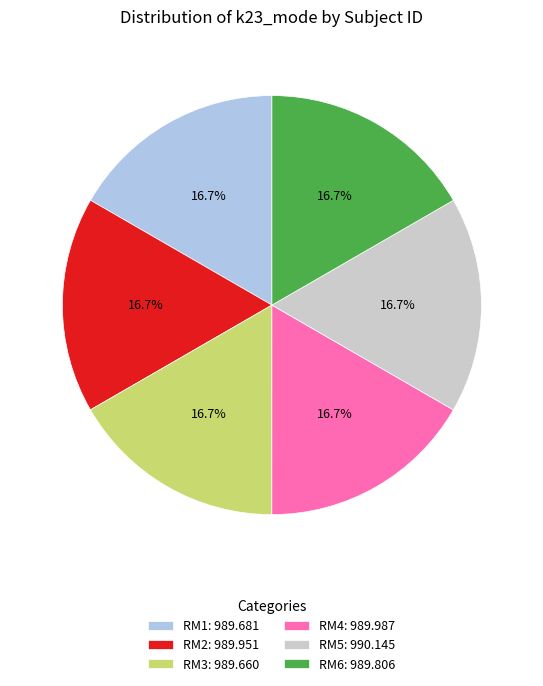

What percentage is NOT represented by RM1: 989.681?

83.3%